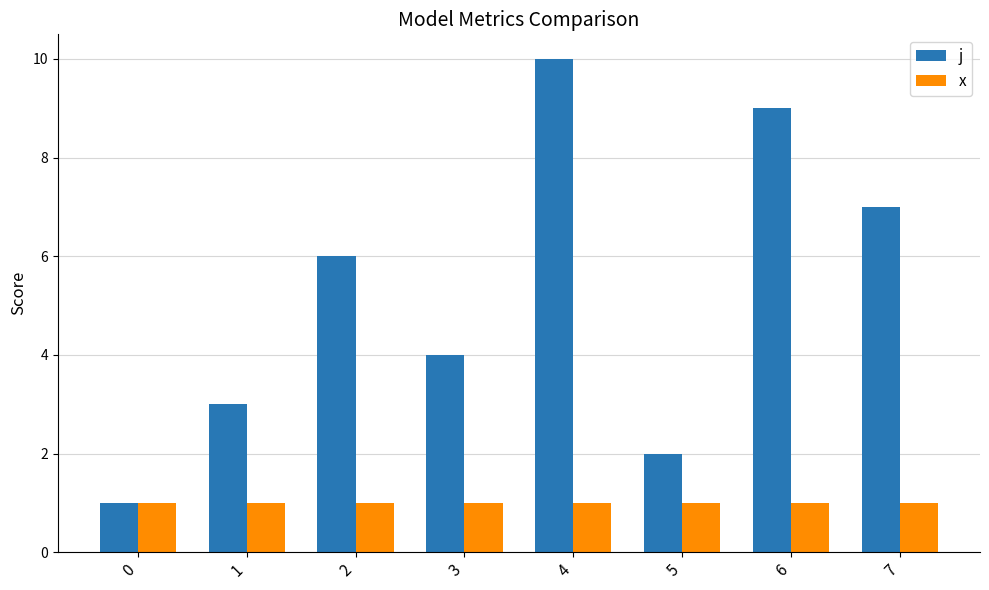

At which category is the sum across all series the highest?

4